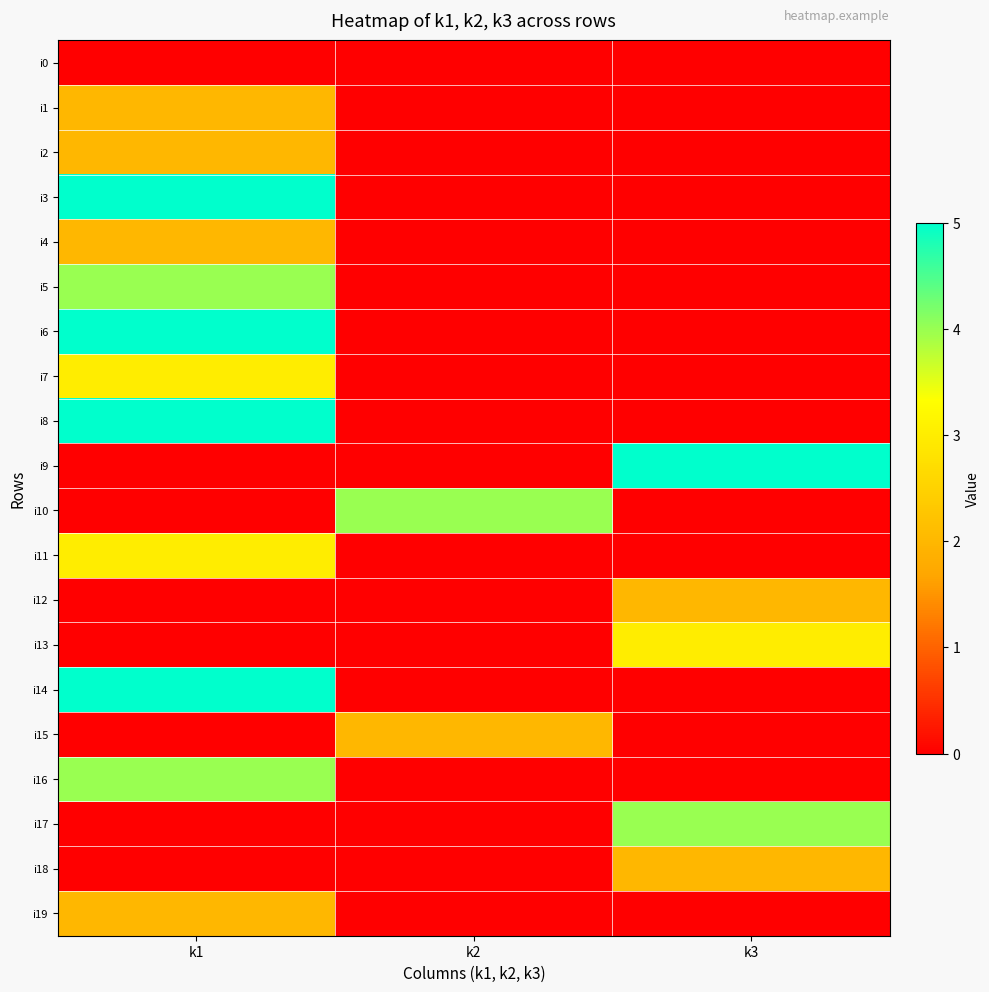

Which has a higher value, k1 or k3?

k1